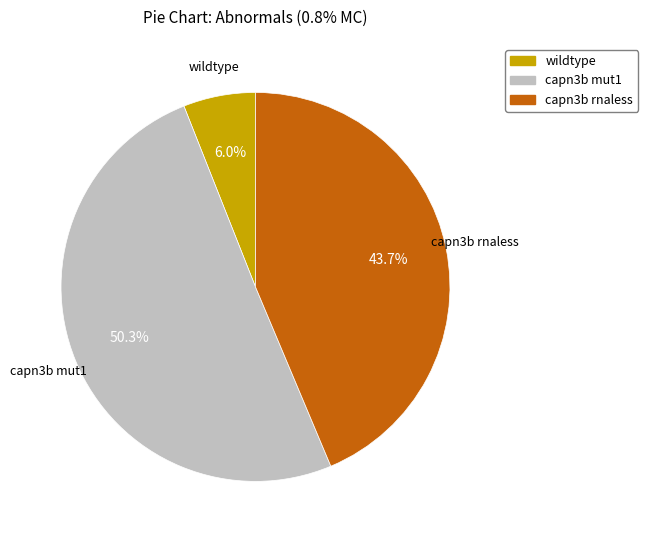

Count the number of slices in the pie.

3